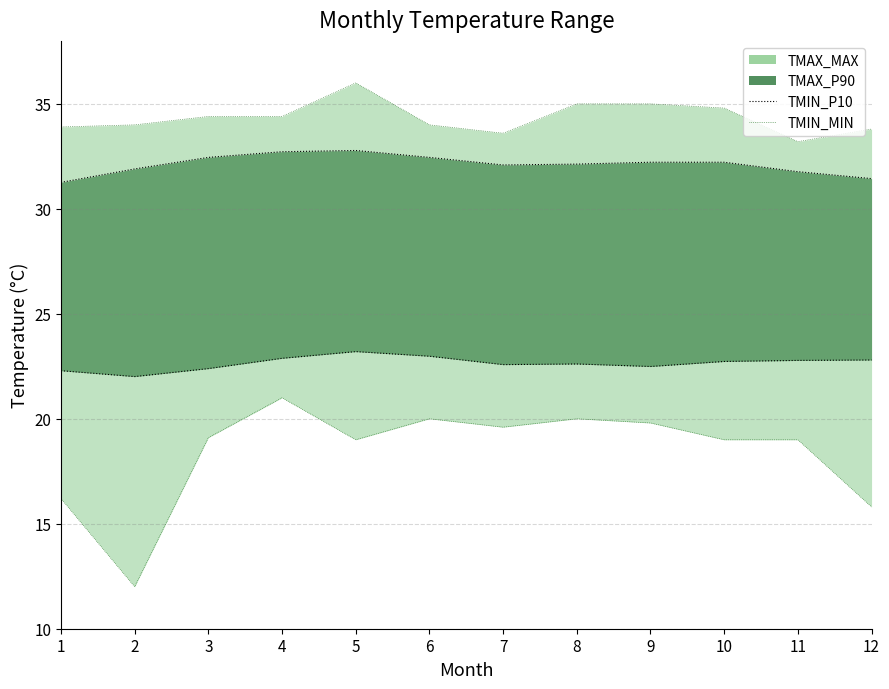

What is the sum of all TMIN_MIN values?

220.5